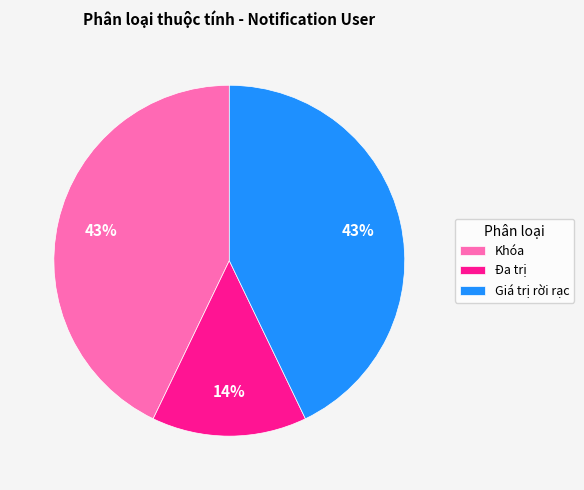

Count the number of slices in the pie.

3